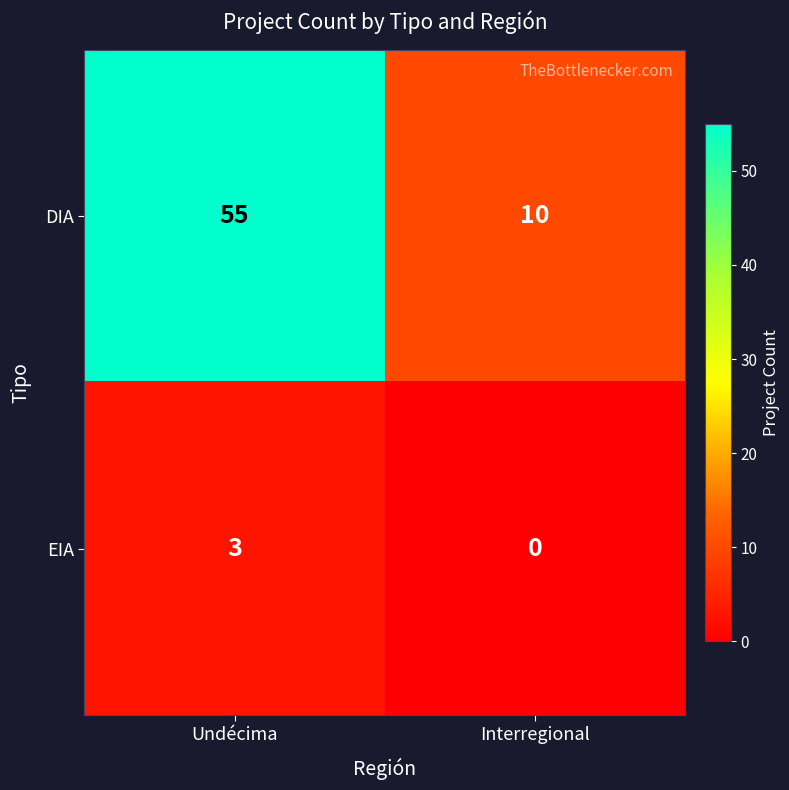

List the series in order of their overall mean, highest first.

DIA, EIA